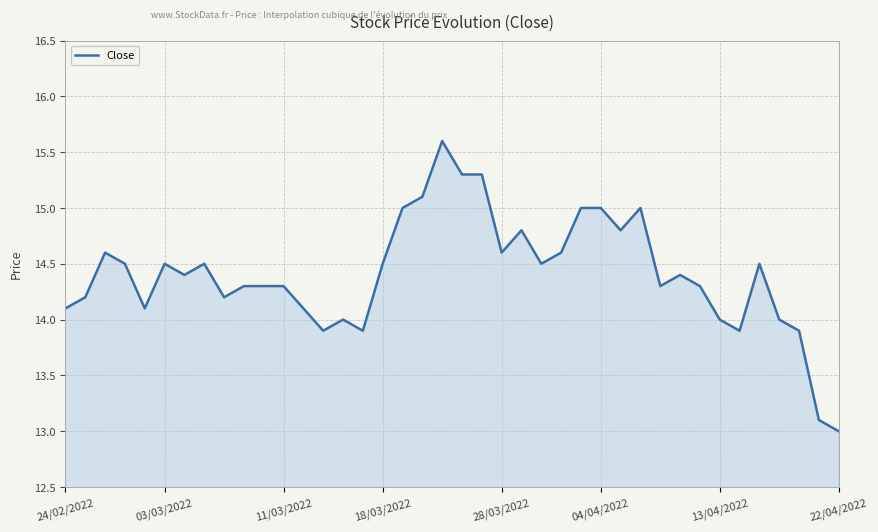

What is the difference between the maximum and minimum values?

2.6